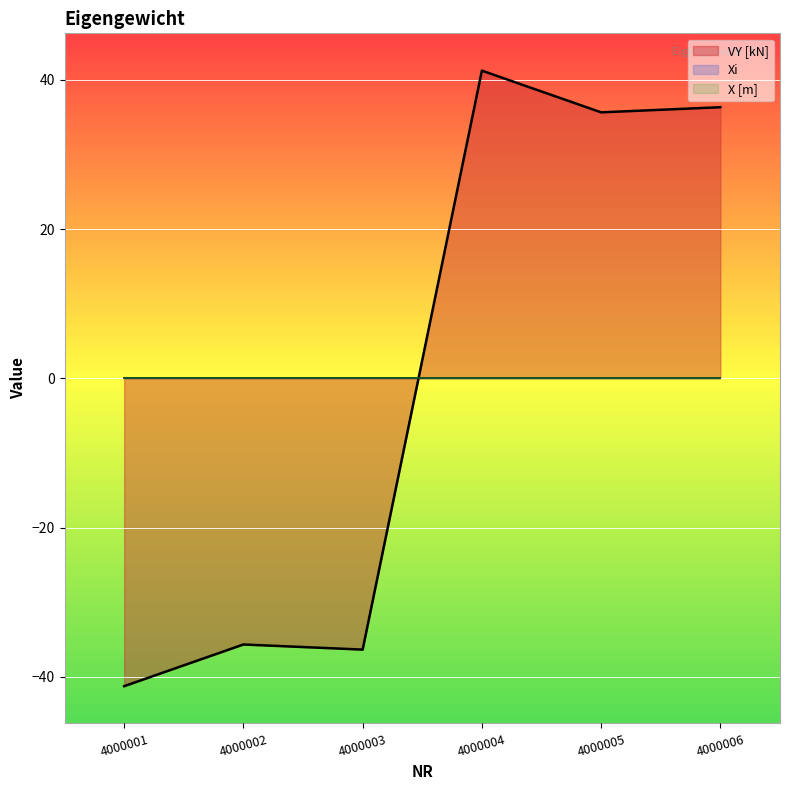

Which category has the highest value in the Xi series?

4000001